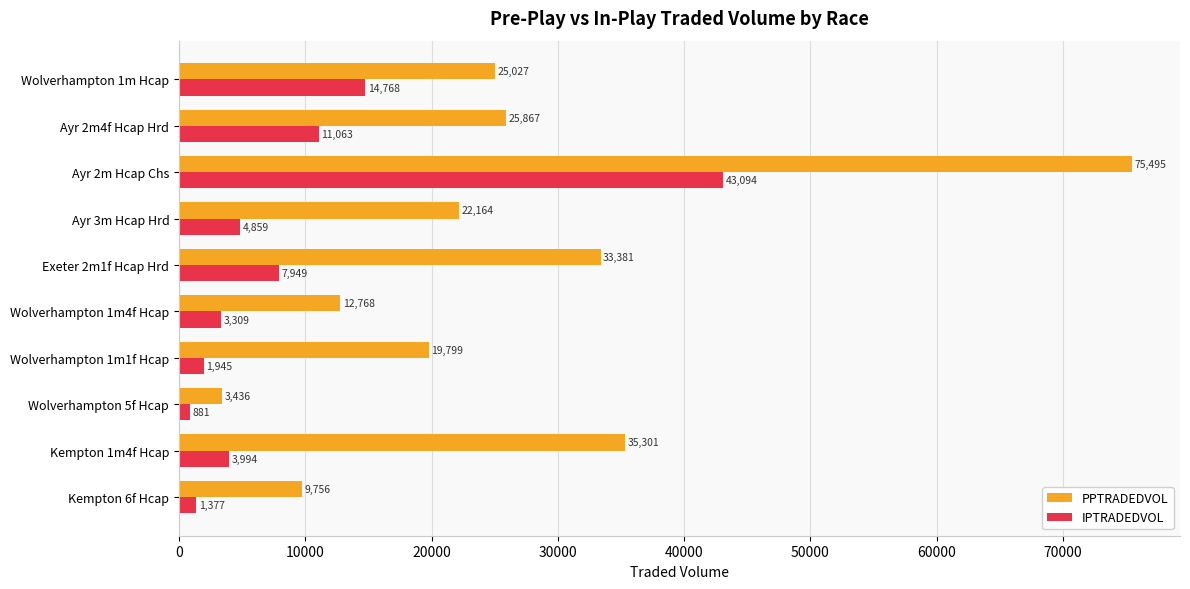

Which label corresponds to the smallest value in the chart?

Wolverhampton 5f Hcap